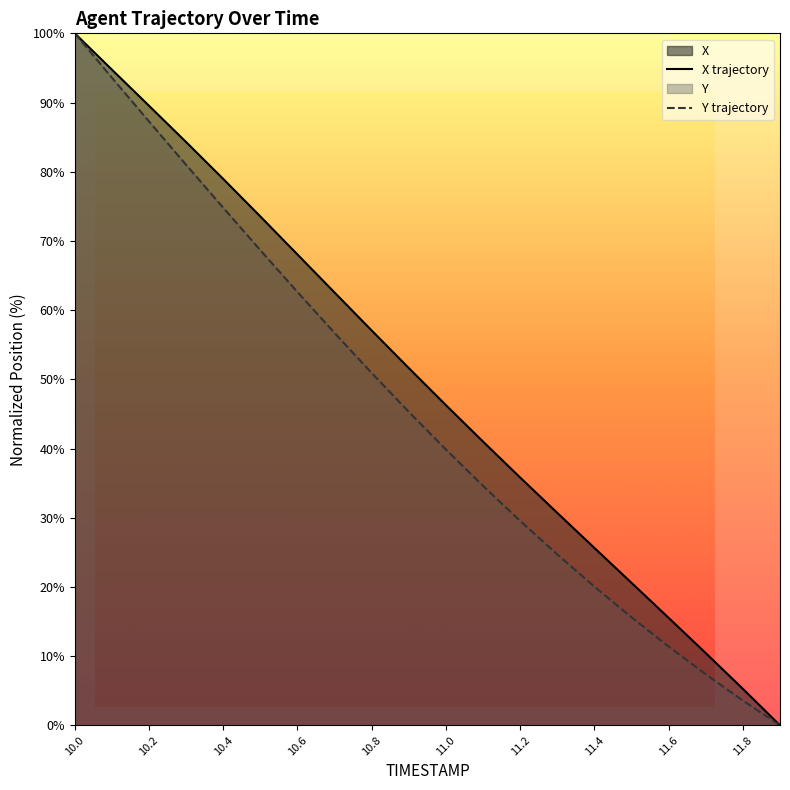

Reading right to left, transcribe all the data shown in this chart.

X trajectory: 0.0	5.3	10.4	15.5	20.6	25.6	30.7	35.8	41.0	46.3	51.6	57.1	62.5	68.0	73.5	79.0	84.3	89.5	94.8	100.0
Y trajectory: 0.0	3.6	7.4	11.4	15.6	20.1	24.7	29.5	34.6	39.9	45.3	50.9	56.7	62.6	68.7	74.8	81.0	87.3	93.6	100.0